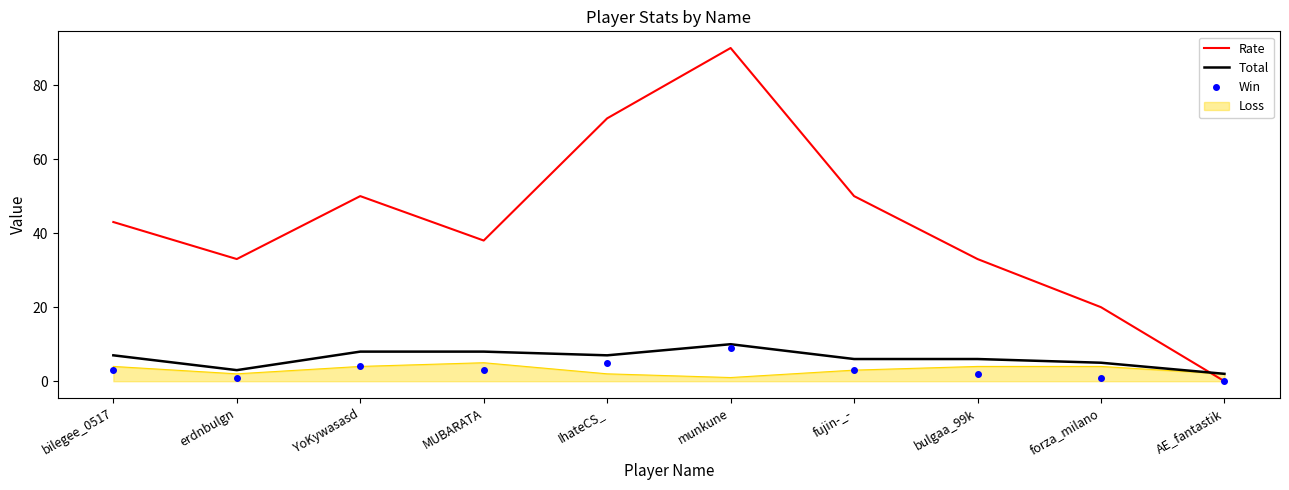

Is the value of Win at IhateCS_ greater than the value of Rate at AE_fantastik?

Yes